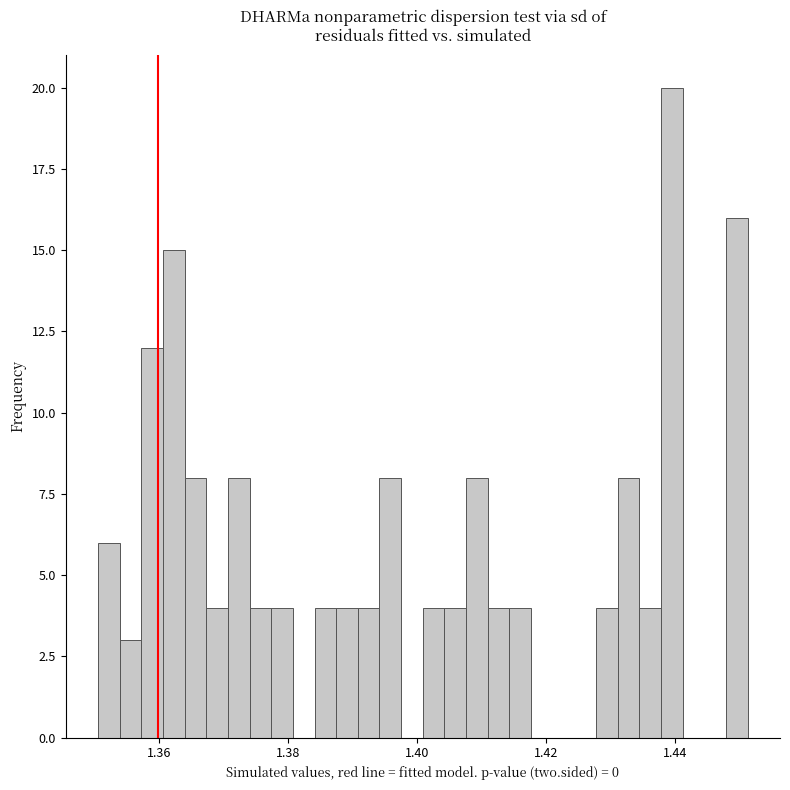

Around what value on the x-axis is the tallest bar? Give the approximate position of its centre, as read against the axis.

1.440